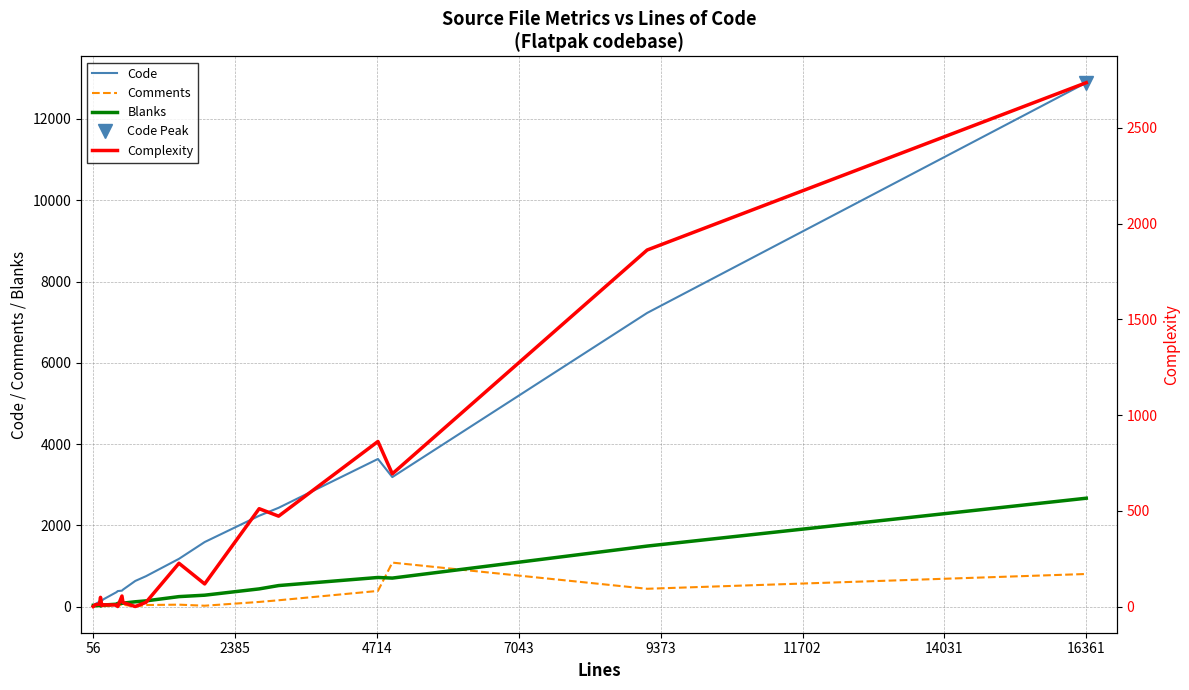

At 16361, list the series in order from largest to smallest.

Code, Complexity, Blanks, Comments